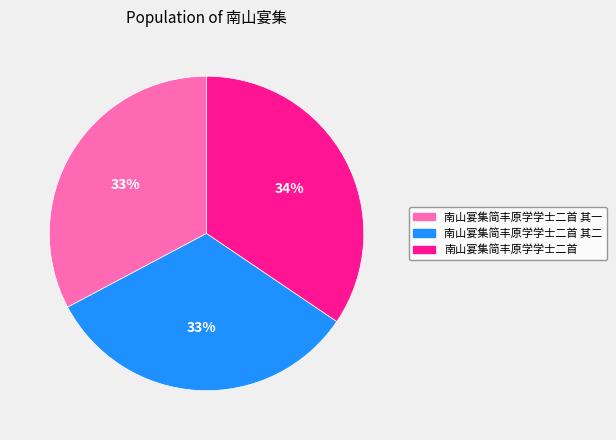

To the nearest percent, what is the average slice percentage?

33%